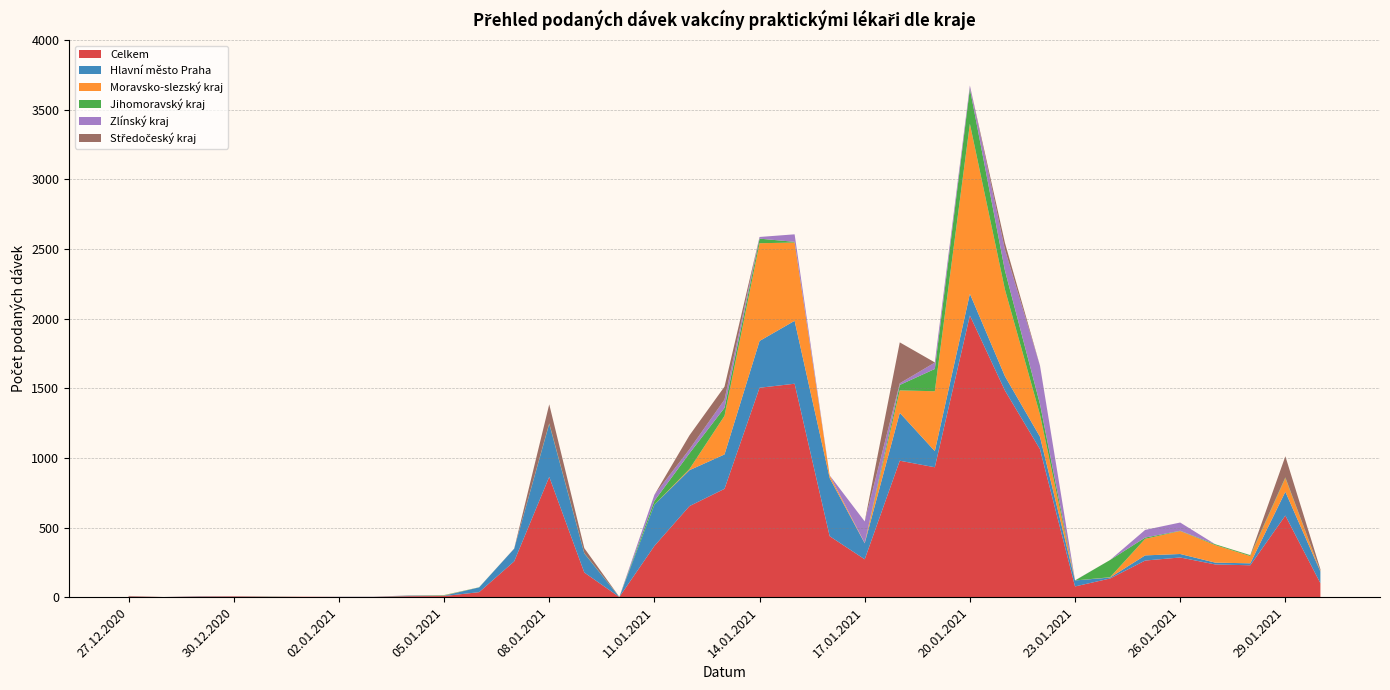

Reading left to right, what are all the values shown in this chart?

Celkem: 5	1	4	5	3	3	2	2	7	8	36	257	864	177	1	368	654	778	1504	1533	438	272	980	933	2023	1484	1063	77	134	263	285	235	229	586	100
Hlavní město Praha: 2	0	2	1	1	0	1	1	2	3	34	91	380	137	0	296	258	247	336	452	418	115	344	116	156	103	89	43	7	37	25	13	14	171	84
Moravsko-slezský kraj: 1	0	0	1	0	0	0	0	0	2	0	0	0	0	0	0	8	277	702	562	19	2	161	430	1221	623	159	0	2	119	165	126	52	98	1
Jihomoravský kraj: 0	0	0	0	1	0	0	0	2	2	1	0	4	2	1	28	113	58	33	5	0	0	39	160	252	136	76	0	124	9	2	6	6	5	2
Zlínský kraj: 0	0	0	1	0	0	0	0	2	0	0	0	0	0	0	43	29	59	12	54	0	155	12	46	22	151	275	1	0	55	59	0	0	0	0
Středočeský kraj: 1	0	1	0	0	0	0	0	0	0	0	1	137	36	0	0	100	93	0	0	0	0	294	1	1	48	1	0	0	0	0	0	1	152	13